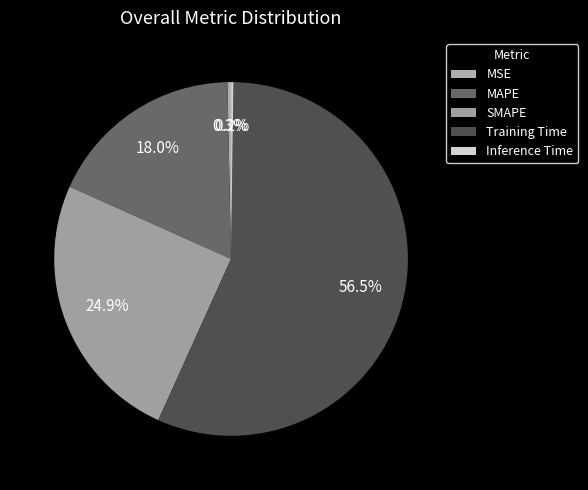

To the nearest percent, what percentage of the pie is Training Time?

57%